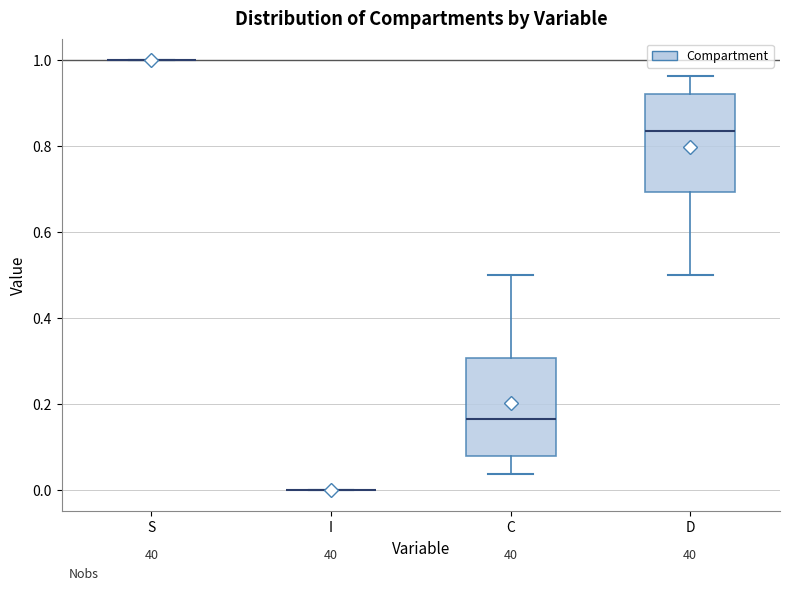

Reading left to right, read every box against the y-axis: the position of its median line, the range the box covers, and the ends of its whiskers. The values are not printed on the chart, so give them approximately, as read against the axis.

S: box collapsed to a line at 1.00, whiskers 1.00 to 1.00
I: box collapsed to a line at 0.00, whiskers 0.00 to 0.00
C: median 0.16, box 0.08 to 0.30, whiskers 0.04 to 0.50
D: median 0.84, box 0.70 to 0.92, whiskers 0.50 to 0.96